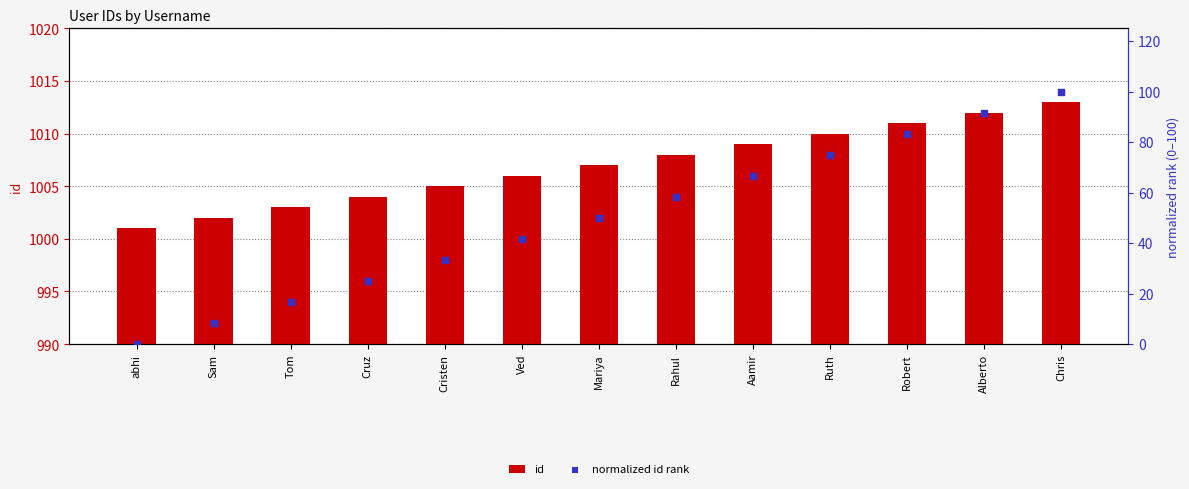

What is the total value across all series at Aamir?

1075.7